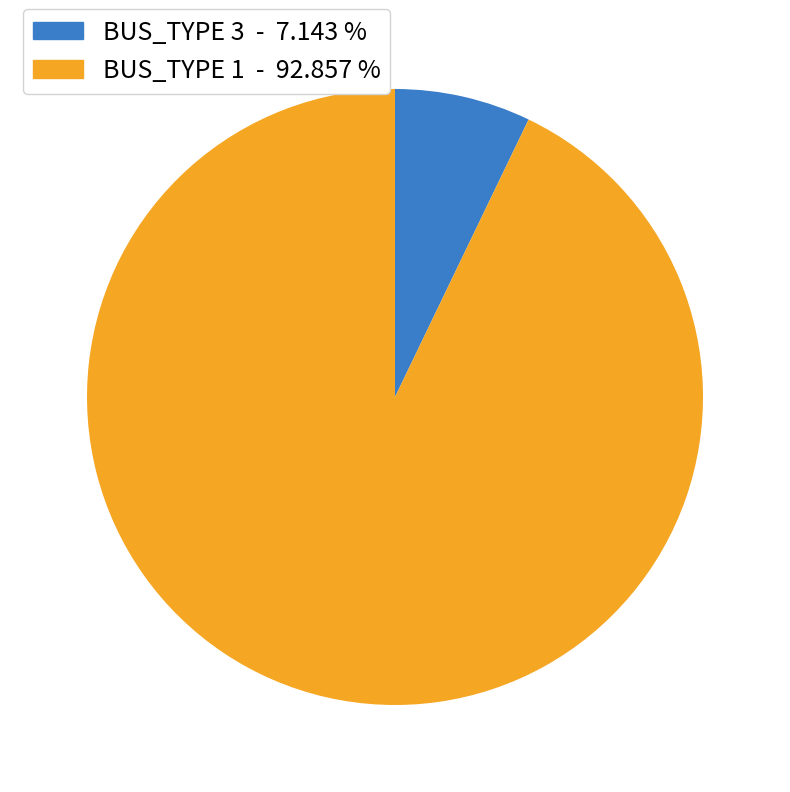

Rank the categories by value from highest to lowest.

BUS_TYPE 1, BUS_TYPE 3